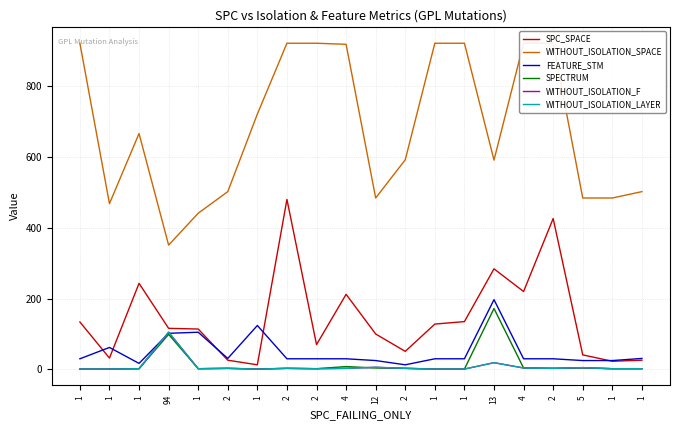

Which series has the largest total across all categories?

WITHOUT_ISOLATION_SPACE